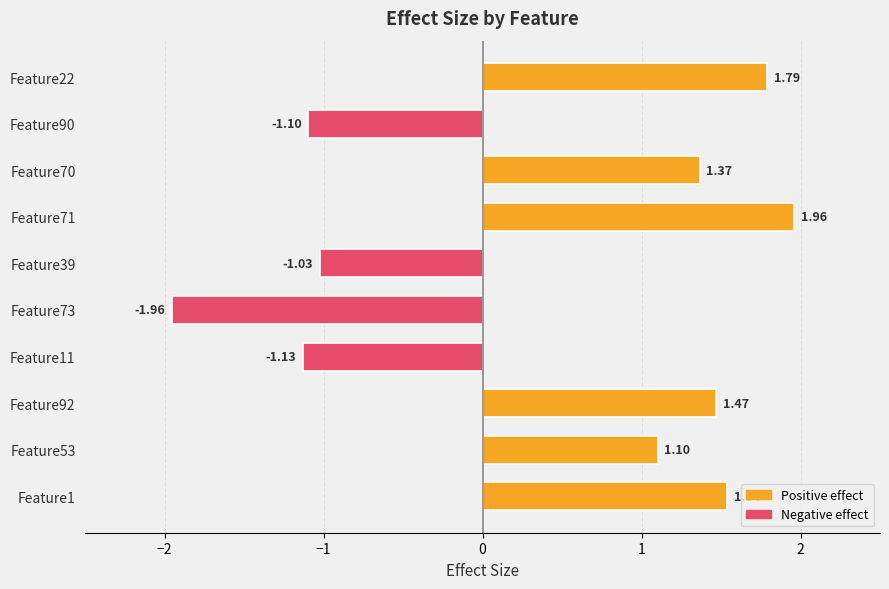

What is the difference between the maximum and second lowest values?

3.1